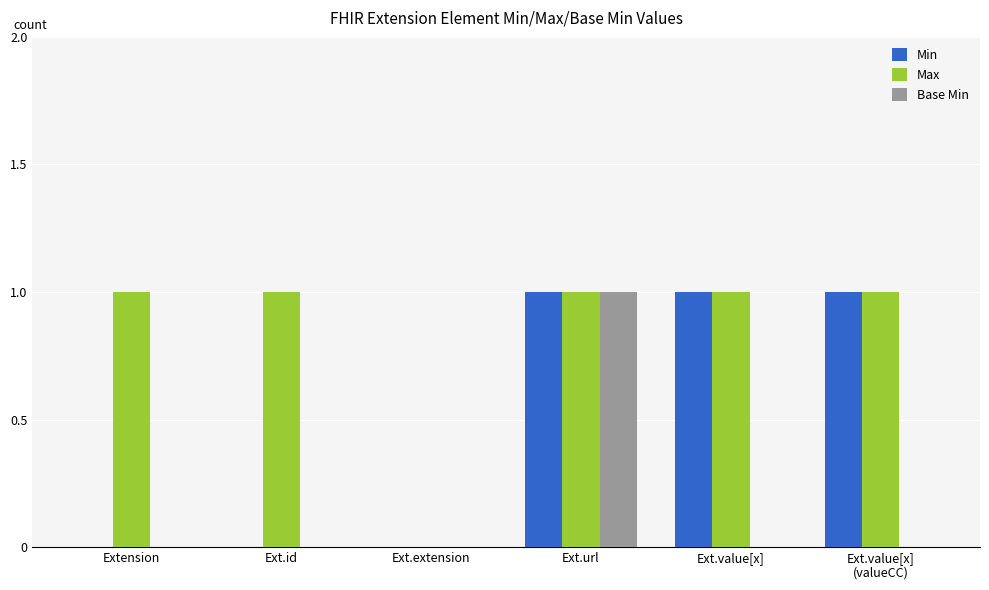

Are the bars horizontal?

No